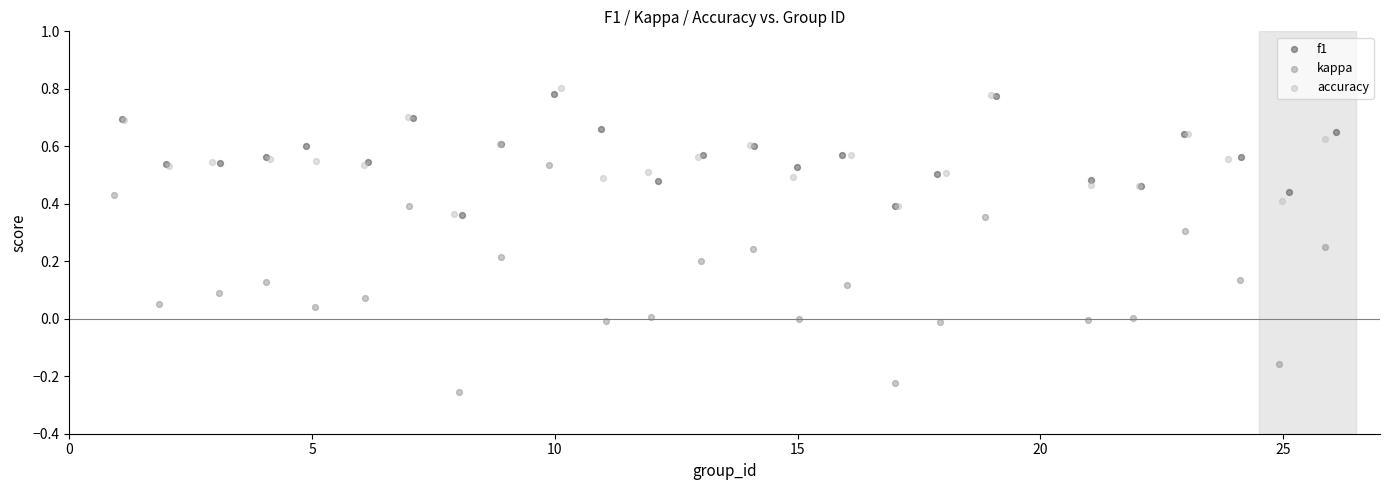

Which series has the widest spread of Y values?

kappa